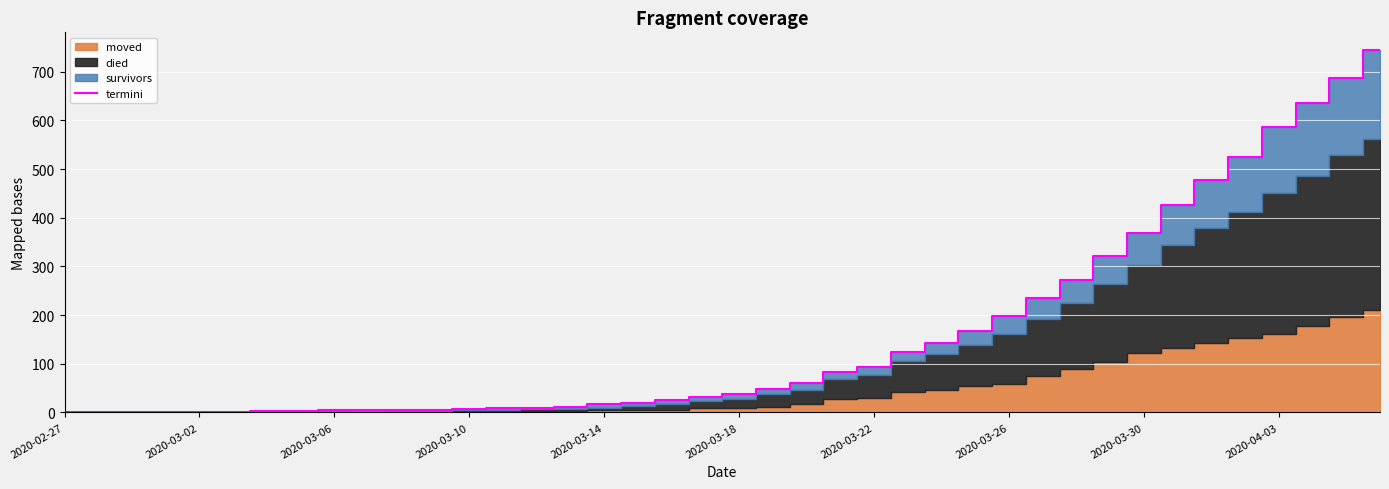

The value of termini at 2020-04-03 is 393. True or false?

False